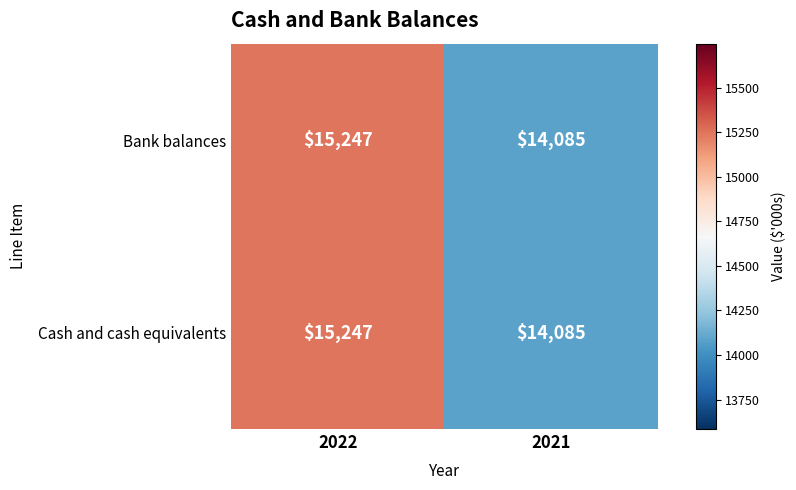

What value does the Bank balances series have at 2022?

15247